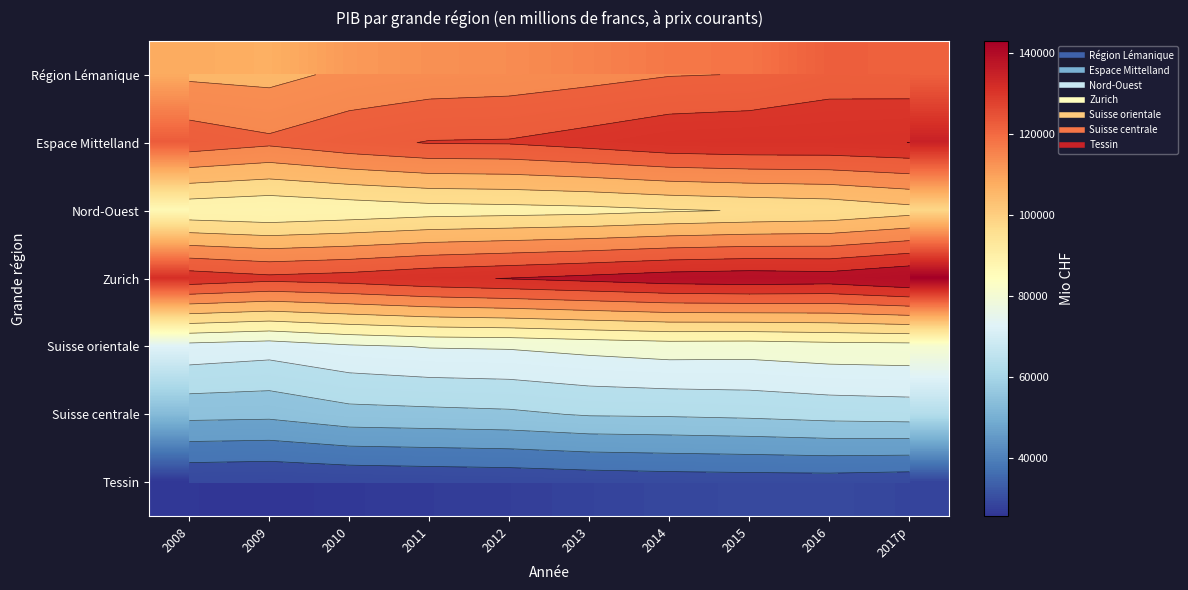

Is it true that Suisse orientale equals 80641.5 at 2016?

True